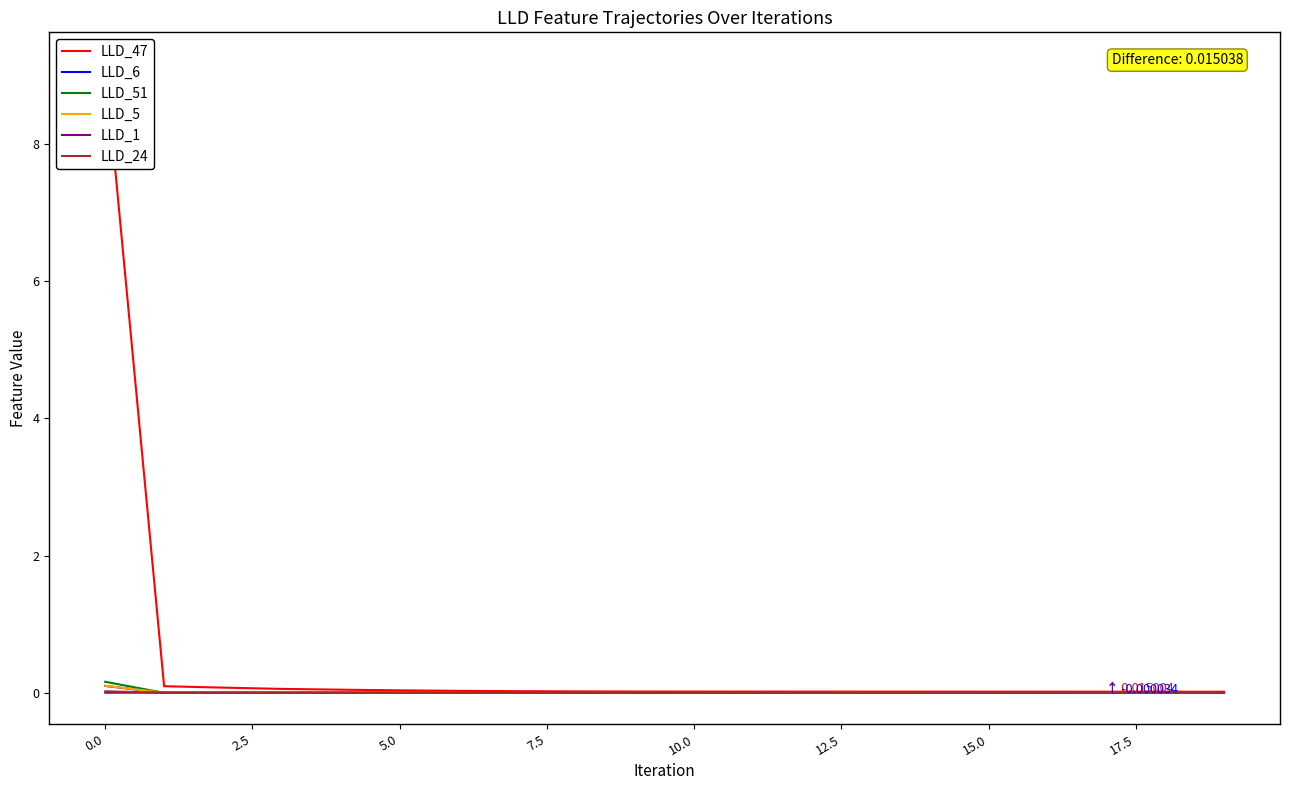

The LLD_6 series shows -0.0 at 5.0. True or false?

True